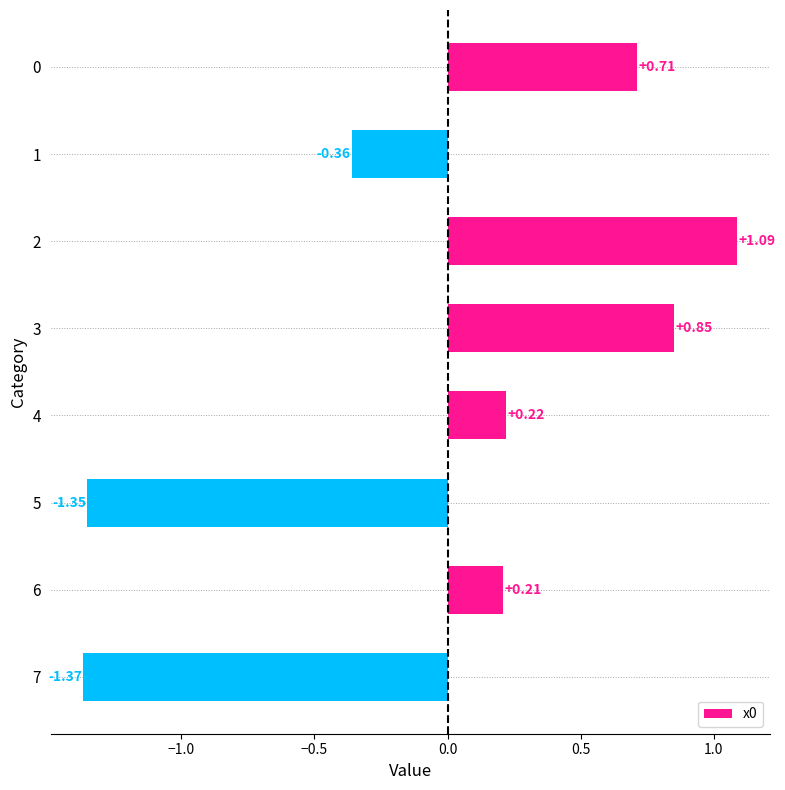

Rank the categories by value from highest to lowest.

2, 3, 0, 4, 6, 1, 5, 7